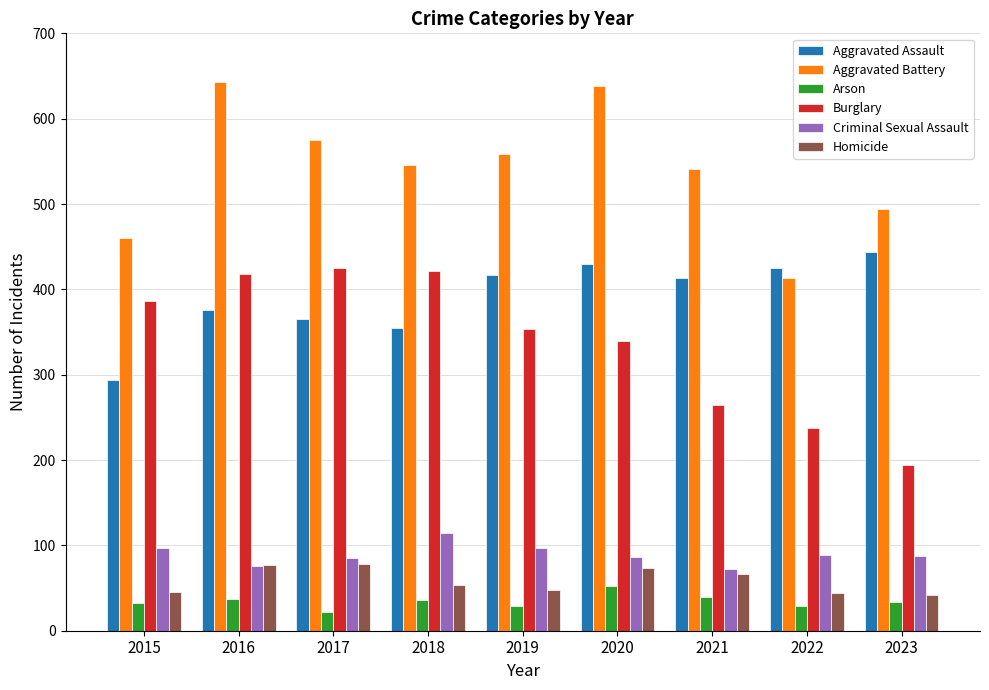

What is the sum of the Burglary values at 2017 and 2016?

843